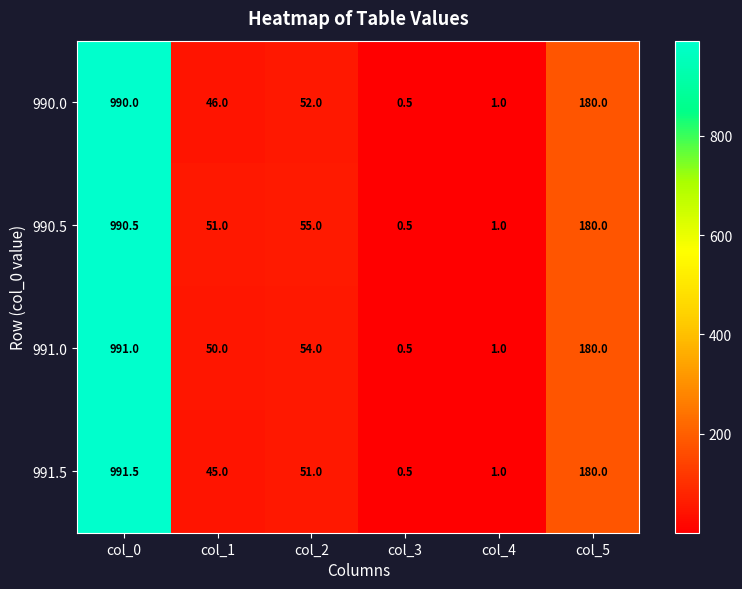

Where does the 990.5 series first go above 55?

col_0